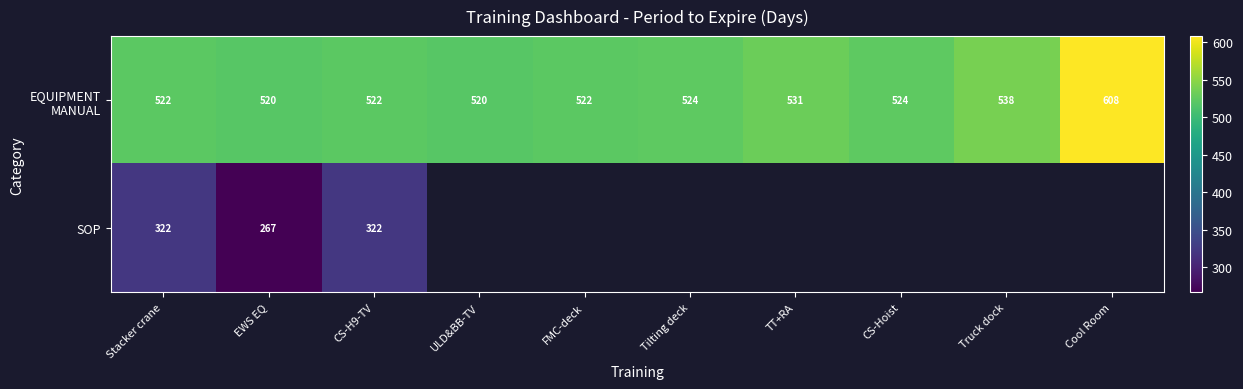

Where is EQUIPMENT MANUAL nearest to the value 564?

Truck dock